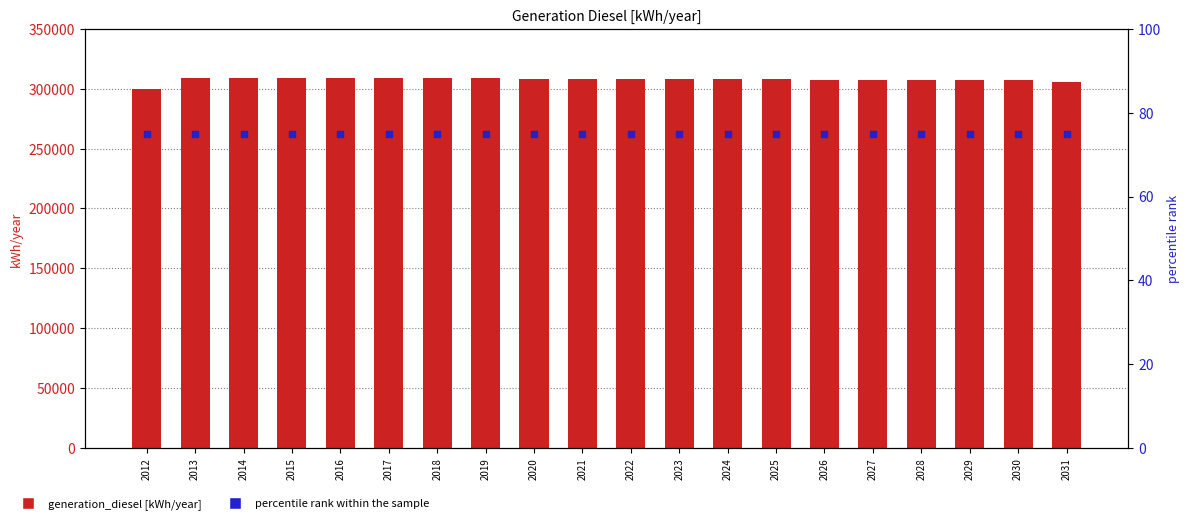

Is the value of generation_diesel [kWh/year] at 2014 greater than the value of percentile rank within the sample at 2013?

Yes